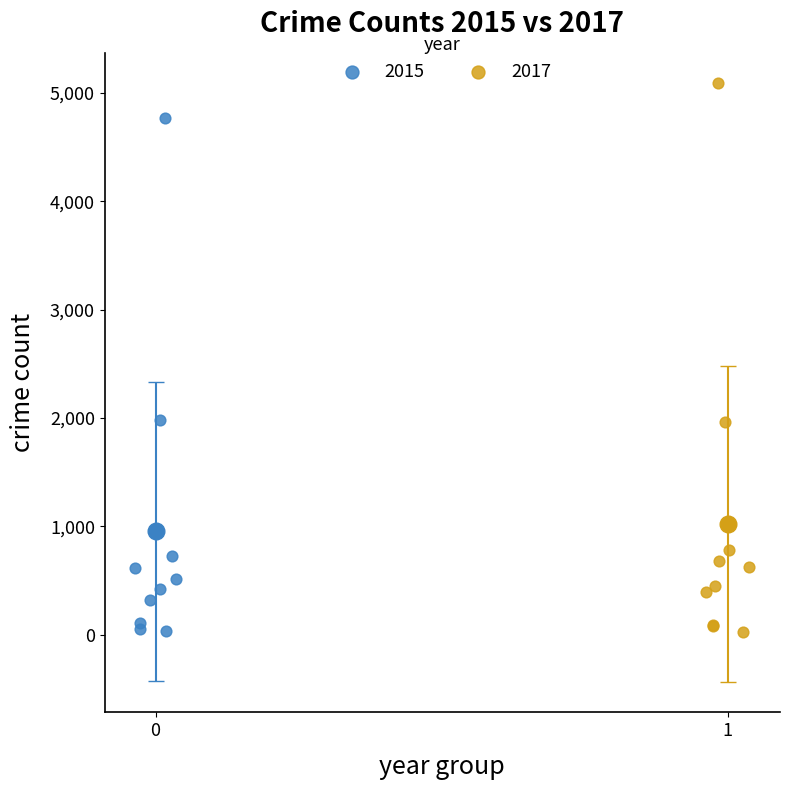

Which series contains the highest Y value?

2017